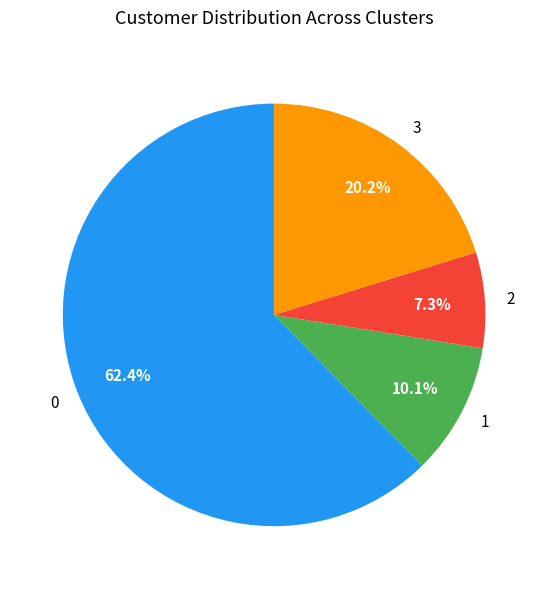

The 3 slice represents 20% of the pie. True or false?

True